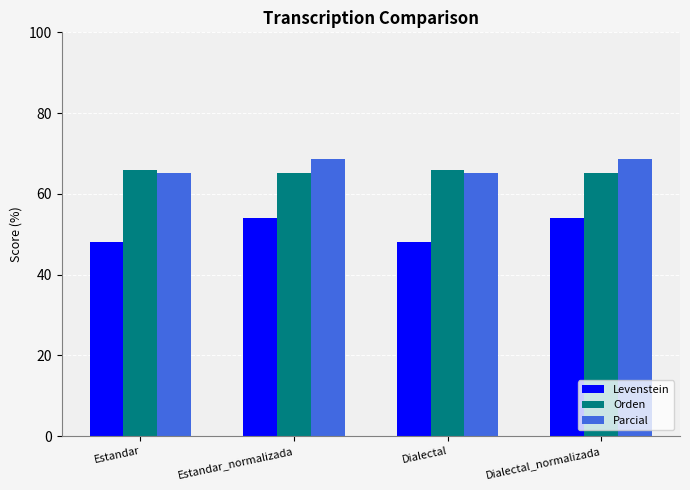

How many values in the Parcial series are below 68?

2